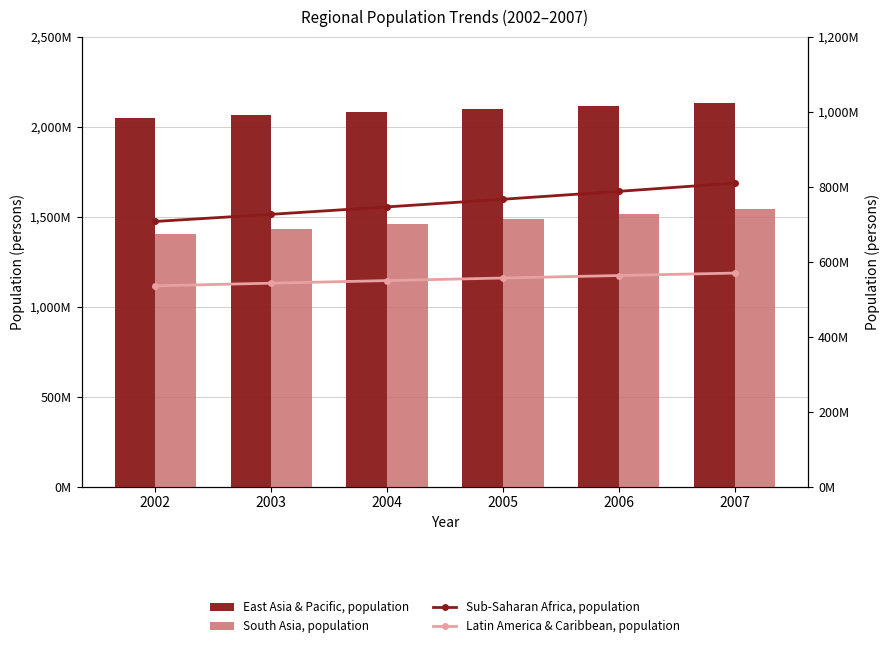

What is the highest value of the South Asia, population series?

1541263909